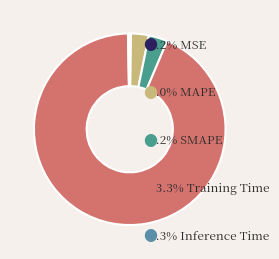

Count the number of slices in the pie.

5